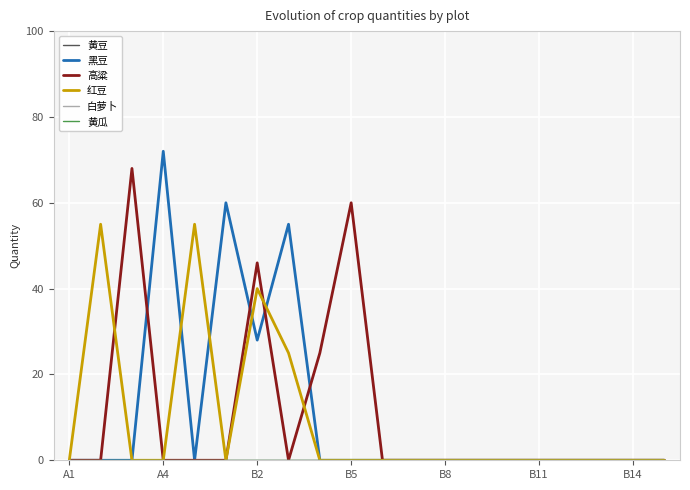

Does the chart display data point markers on the line(s)?

No